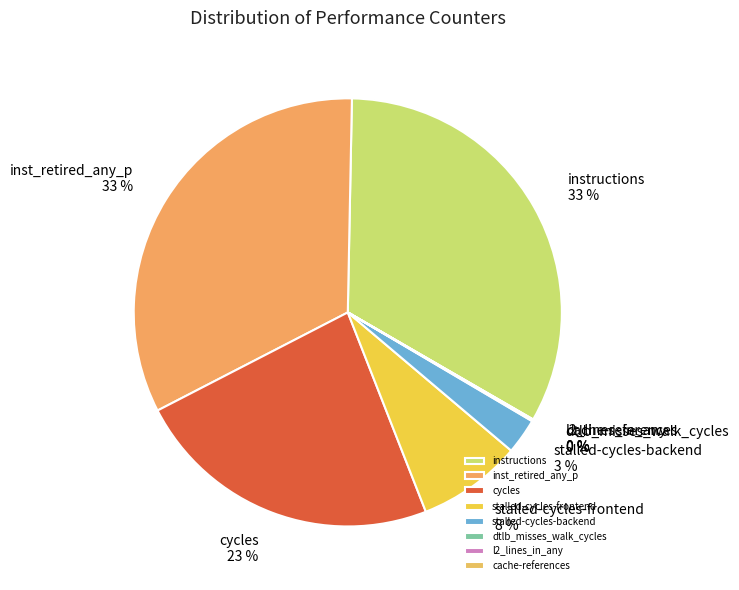

Combined, do stalled-cycles-backend and stalled-cycles-frontend account for over 50%?

No